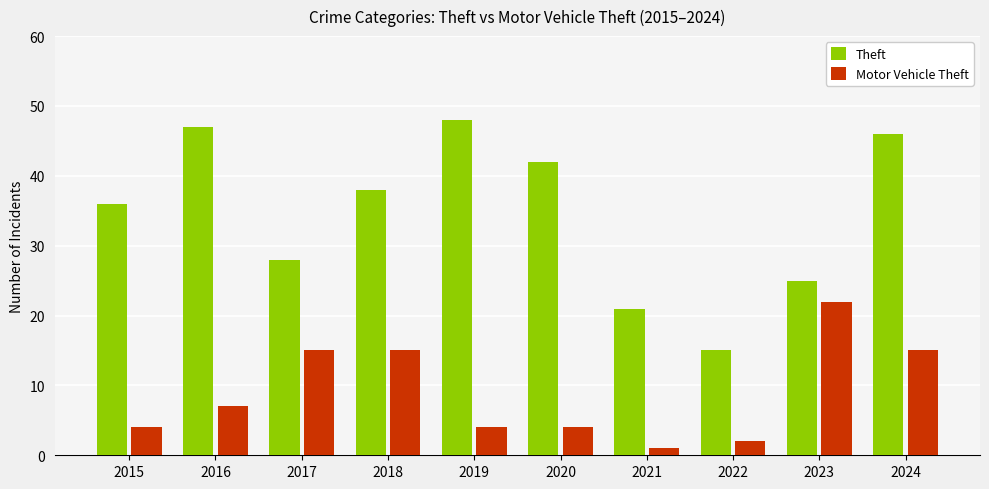

At which category is the sum across all series the highest?

2024